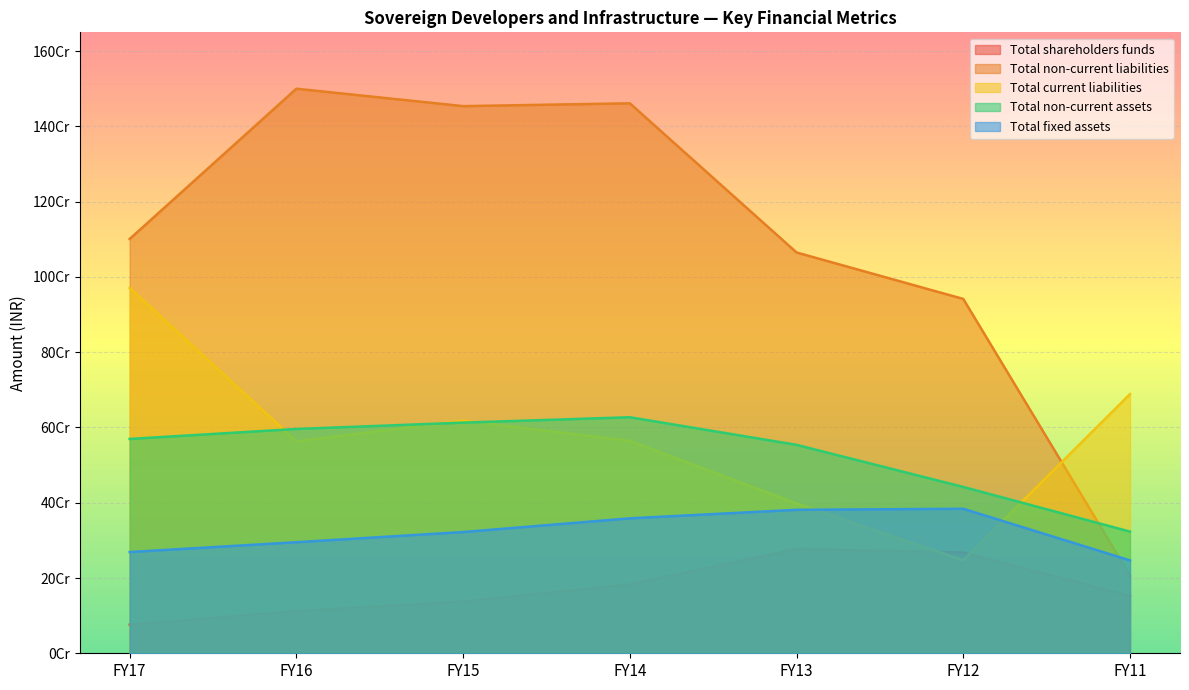

Reading left to right, what are all the values shown in this chart?

Total shareholders funds: FY17=76008903	FY16=112277789	FY15=137598369	FY14=183046266	FY13=276998590	FY12=267505869	FY11=152395212
Total non-current liabilities: FY17=1100888290	FY16=1500168046	FY15=1453896944	FY14=1461415940	FY13=1064995467	FY12=941539859	FY11=206559544
Total current liabilities: FY17=970779204	FY16=563355911	FY15=617993897	FY14=564591225	FY13=397774791	FY12=247332675	FY11=688614375
Total non-current assets: FY17=569518764	FY16=596040262	FY15=612894332	FY14=627192440	FY13=553840623	FY12=441972801	FY11=323351098
Total fixed assets: FY17=269007067	FY16=295128040	FY15=322168282	FY14=358544295	FY13=381238937	FY12=384006329	FY11=246814084